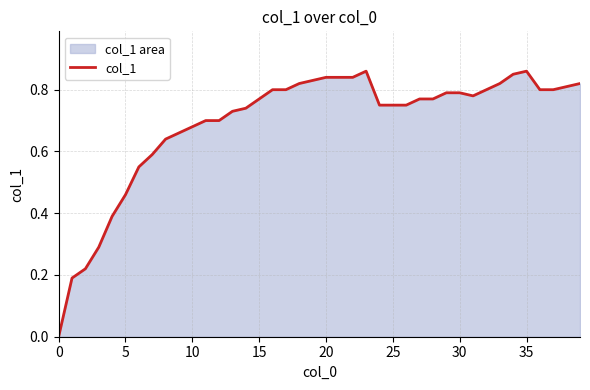

Read the value at 9.

0.7